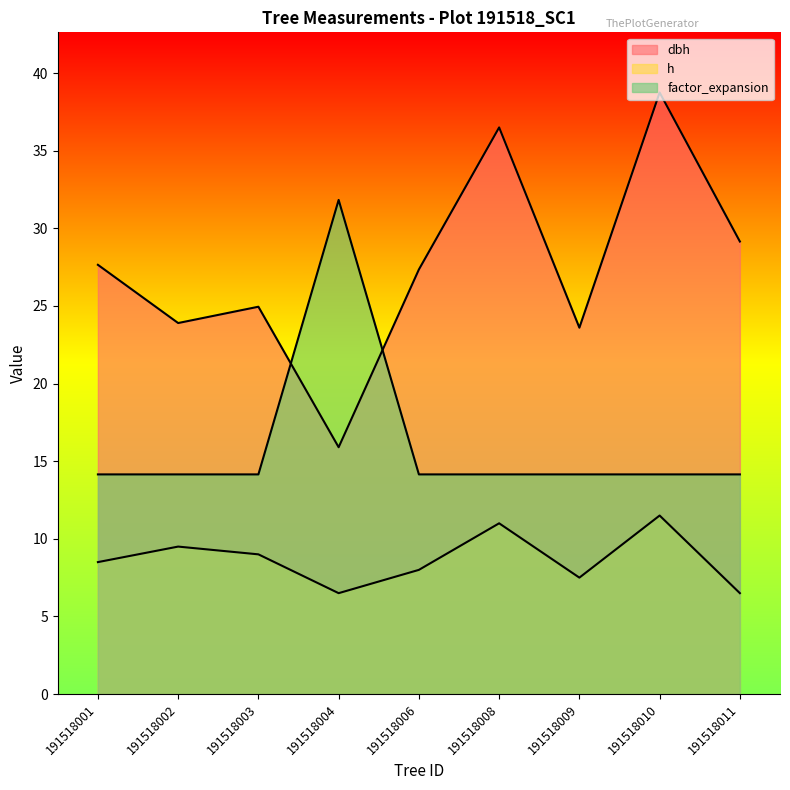

Reading right to left, what are all the values shown in this chart?

dbh: 29.1	38.8	23.6	36.5	27.4	15.9	24.9	23.9	27.6
h: 6.5	11.5	7.5	11.0	8.0	6.5	9.0	9.5	8.5
factor_expansion: 14.2	14.2	14.2	14.2	14.2	31.8	14.2	14.2	14.2